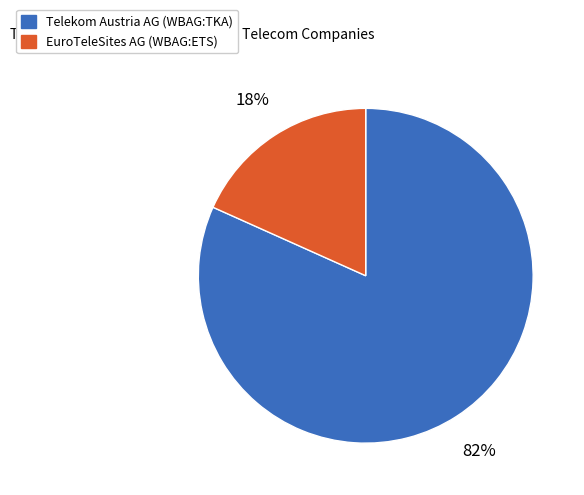

Do EuroTeleSites AG (WBAG:ETS) and Telekom Austria AG (WBAG:TKA) together represent more than half of the pie?

Yes